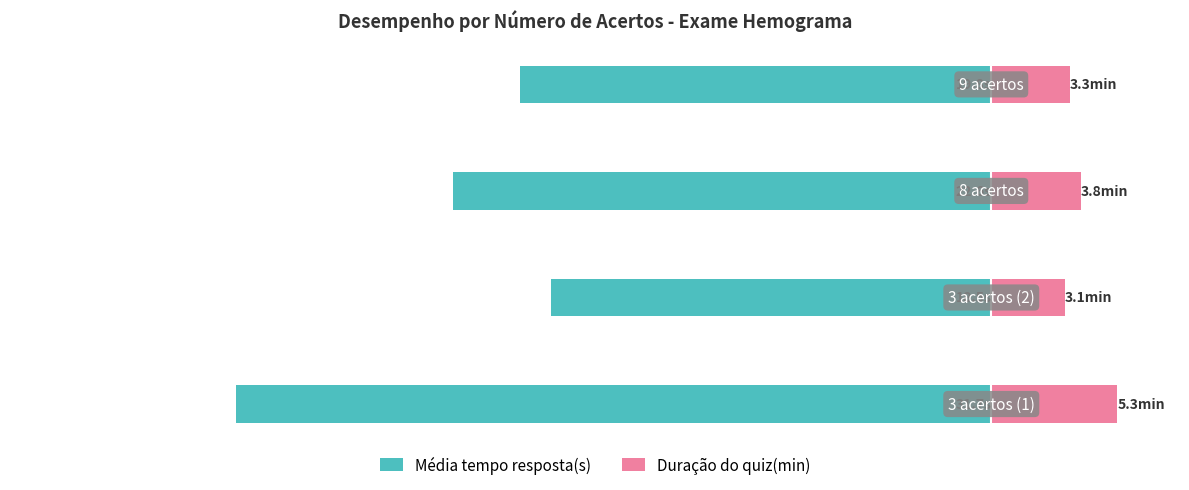

True or false: Média tempo resposta(s) has a value of -31.7 at 0.

True